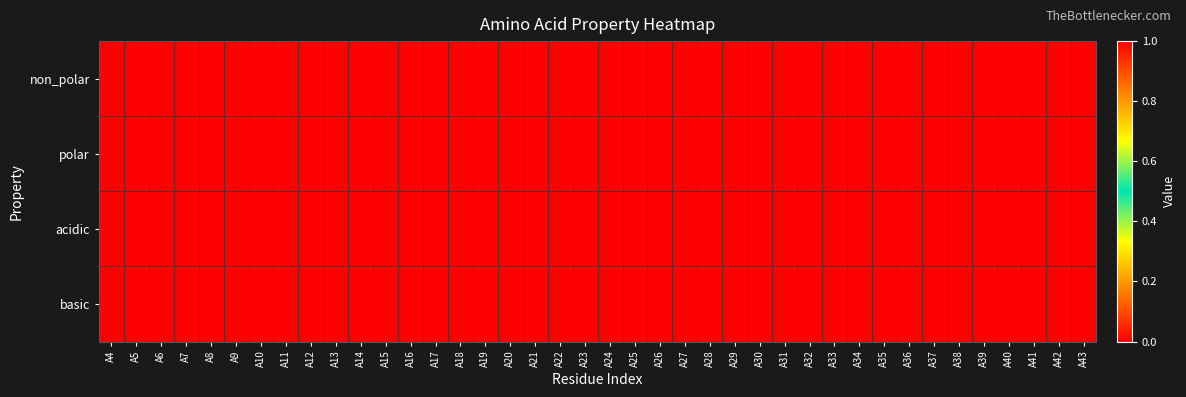

Rank the series at A11 from highest to lowest value.

polar, non_polar, acidic, basic